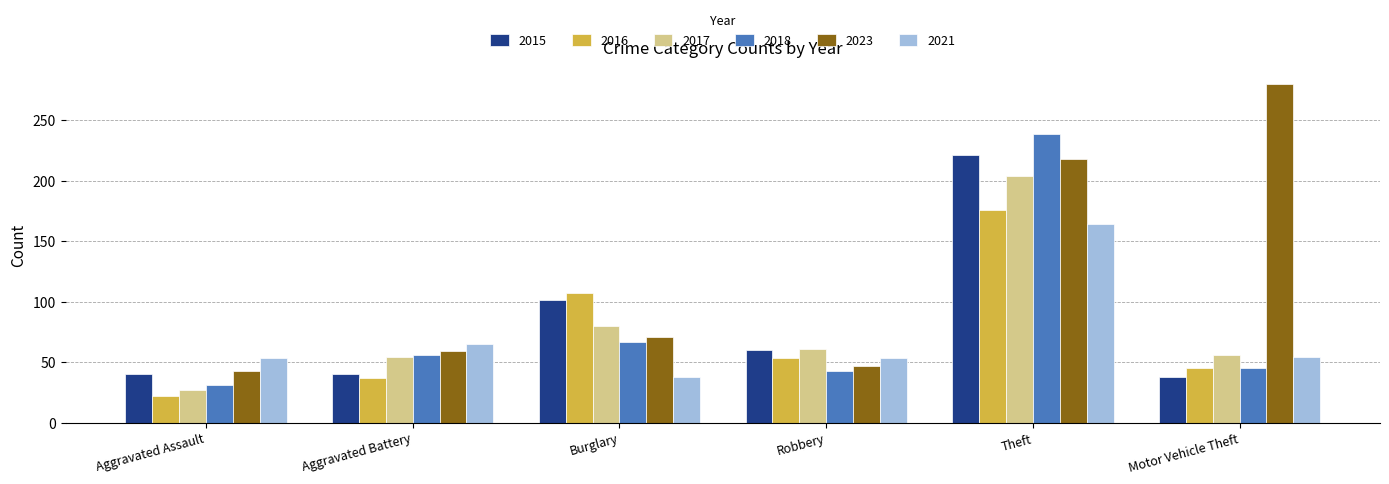

How many bars are there in each group?

6